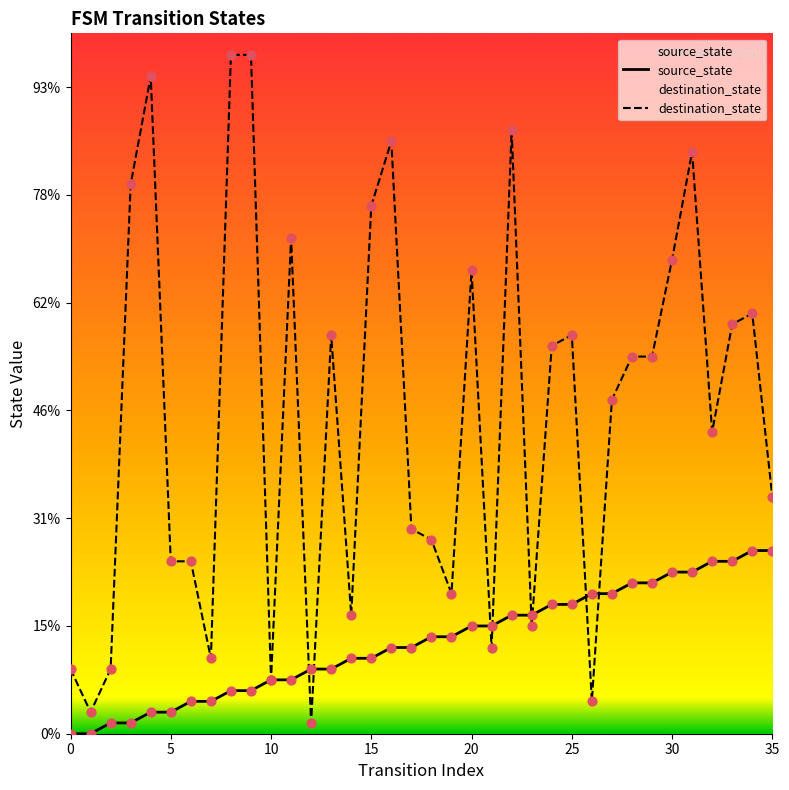

Which series has the largest total across all categories?

destination_state